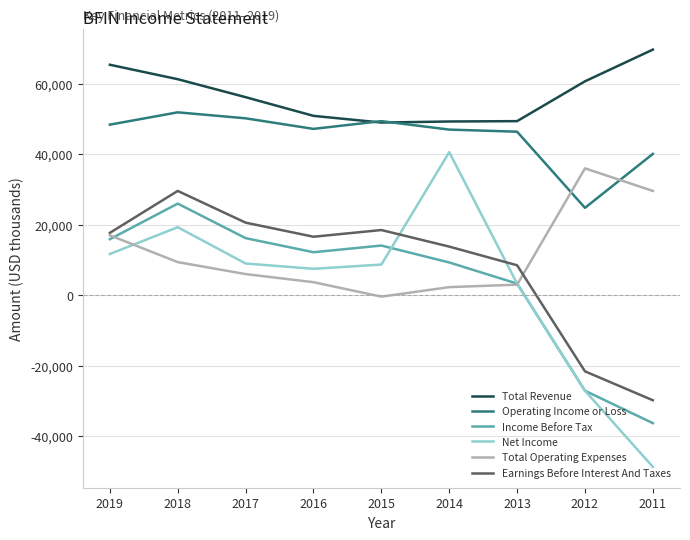

Does the chart display data point markers on the line(s)?

No